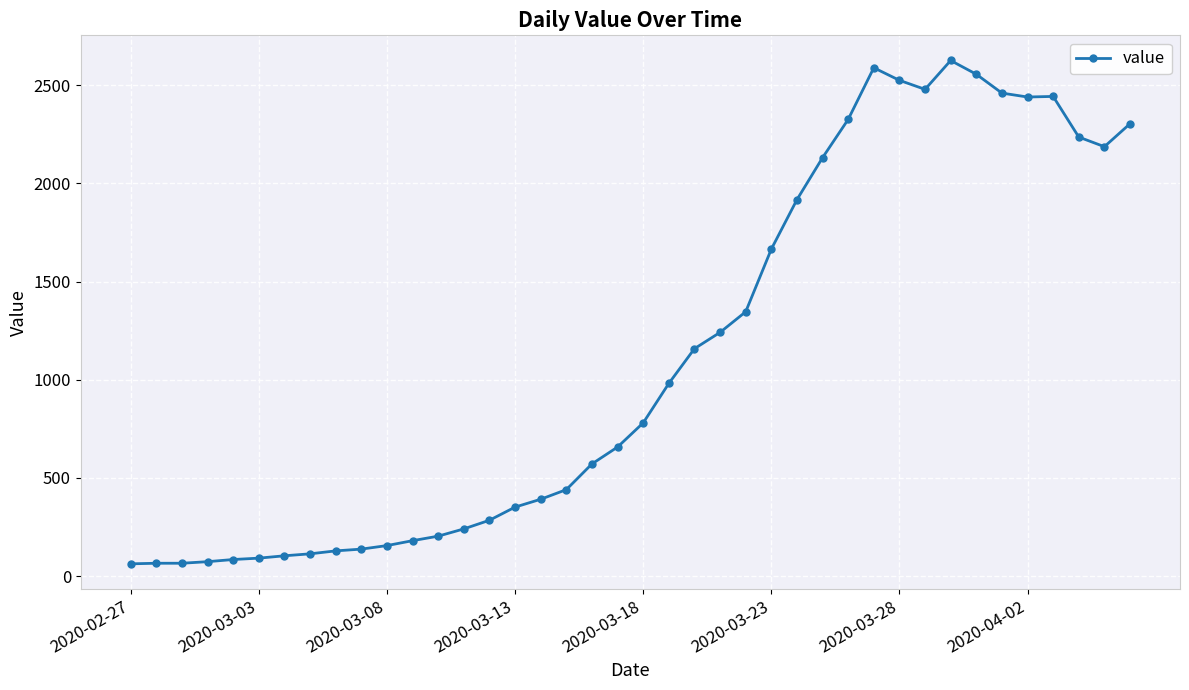

What is the greatest value displayed?

2626